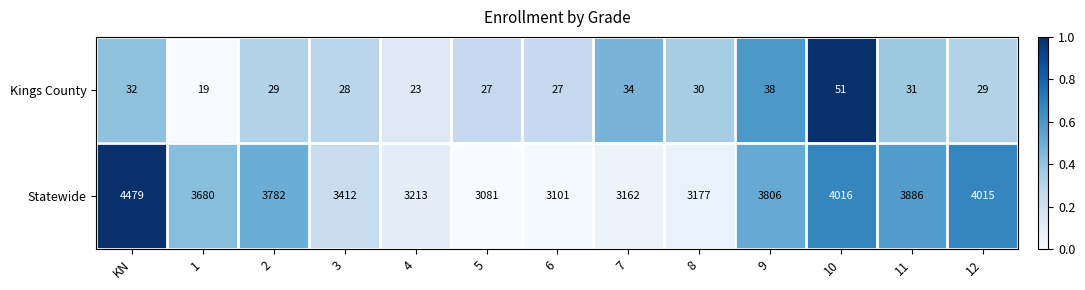

Rank the series at 9 from lowest to highest value.

Kings County, Statewide